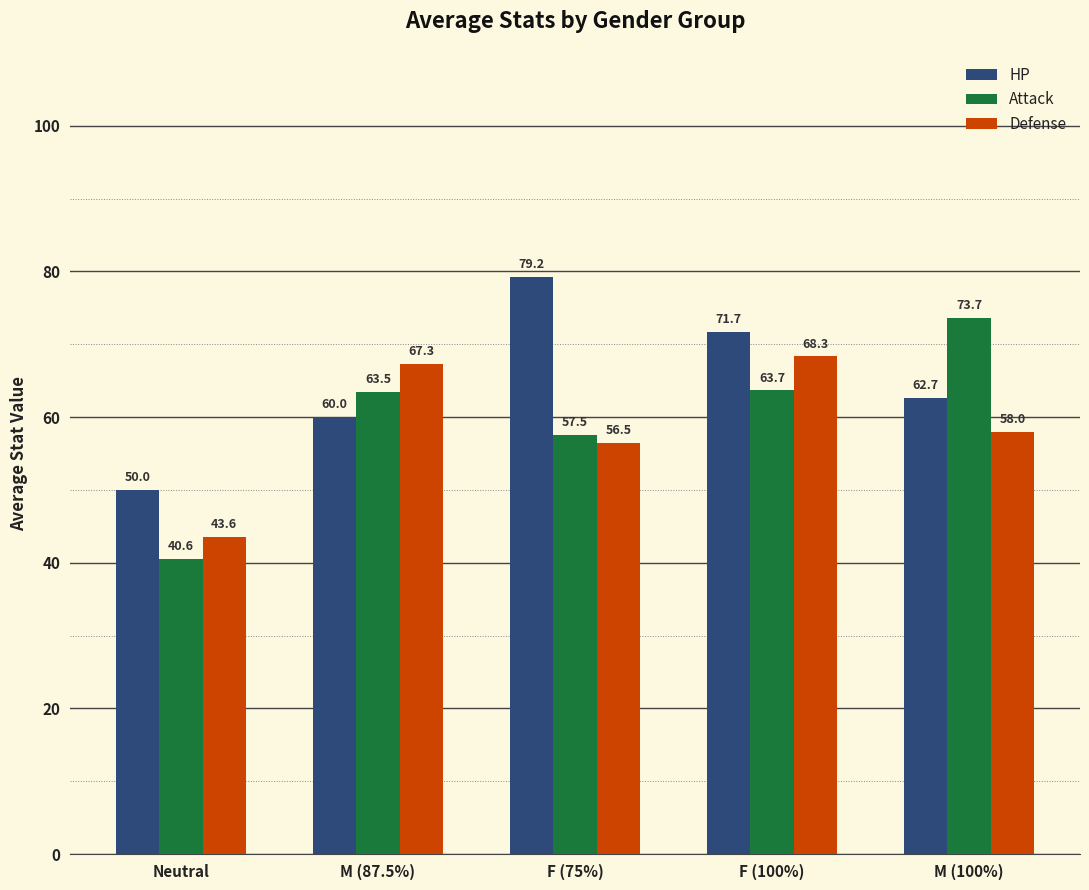

What position from the right is F (75%)?

3